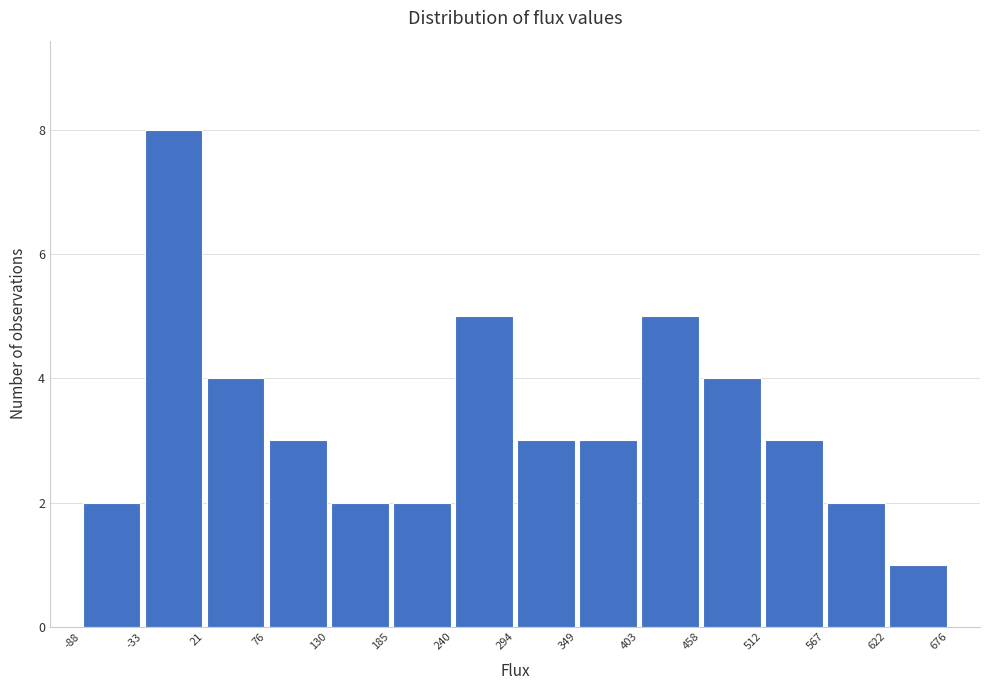

What is the height of the bar covering 403 to 458 on the x-axis? The values are not printed on the chart, so give them approximately, as read against the axis.

5